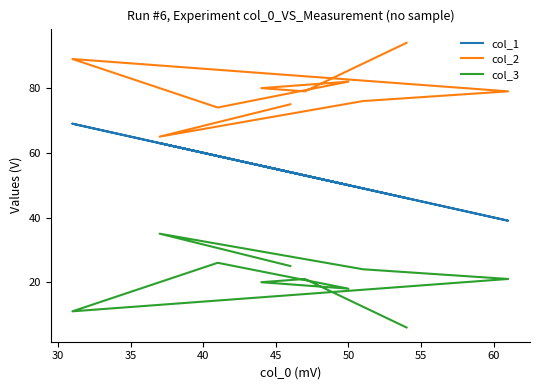

Is the value of col_1 at 55 greater than the value of col_3 at 9?

Yes